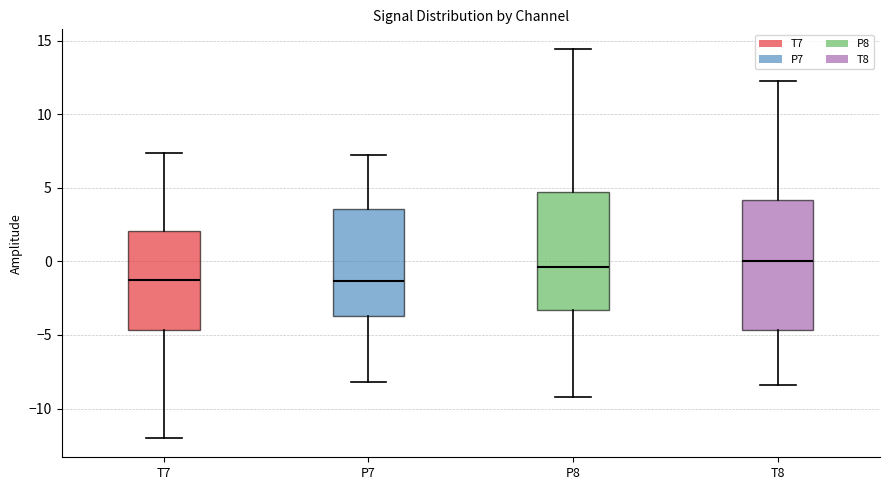

Reading left to right, transcribe this box plot: for each box, give where its median line is, the range the box spans, and where its two whiskers end, as read against the y-axis. The values are not printed on the chart, so give them approximately, as read against the axis.

T7: median -1.0, box -4.5 to 2.0, whiskers -12.0 to 7.5
P7: median -1.5, box -3.5 to 3.5, whiskers -8.0 to 7.0
P8: median -0.5, box -3.5 to 4.5, whiskers -9.0 to 14.5
T8: median 0.0, box -4.5 to 4.0, whiskers -8.5 to 12.5